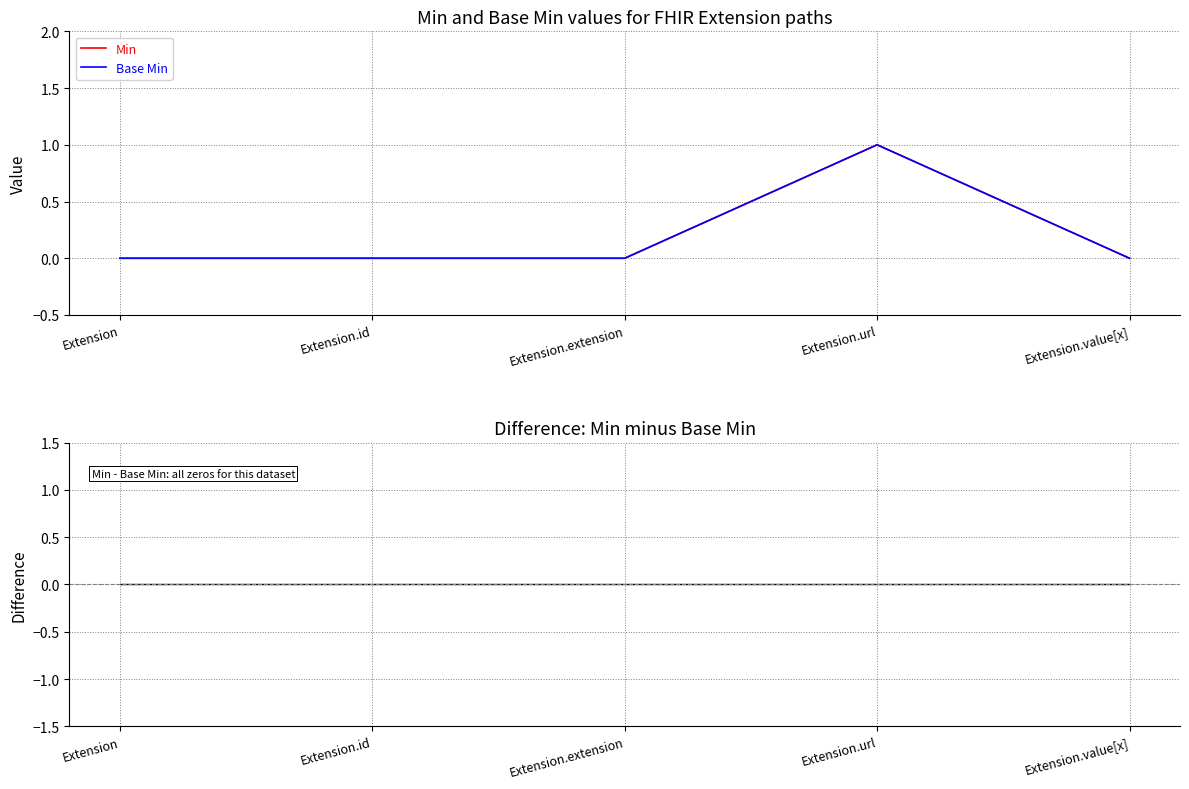

Which label corresponds to the smallest value in the chart?

Extension